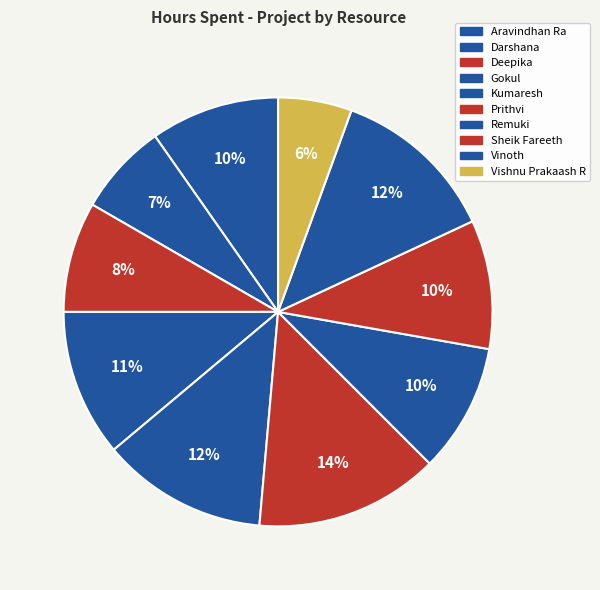

How many segments does this pie chart have?

10